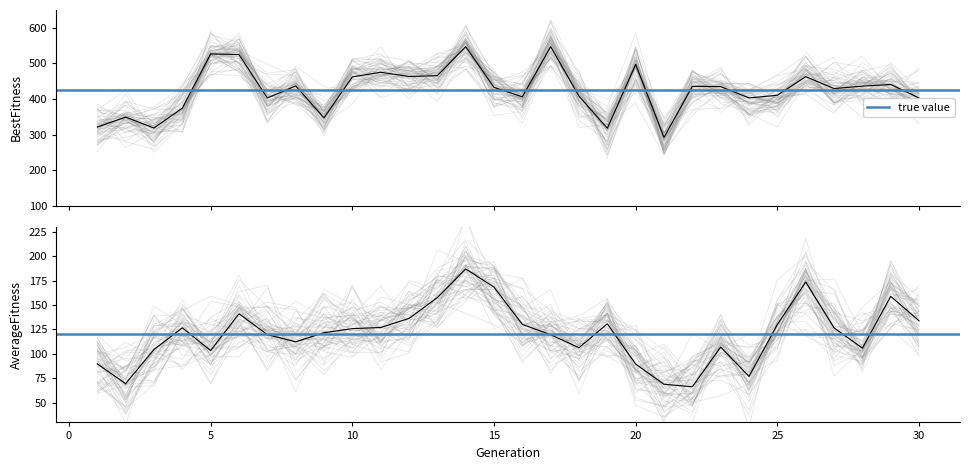

List the series in order of their peak value, lowest first.

AverageFitnessPopulation, BestFitness